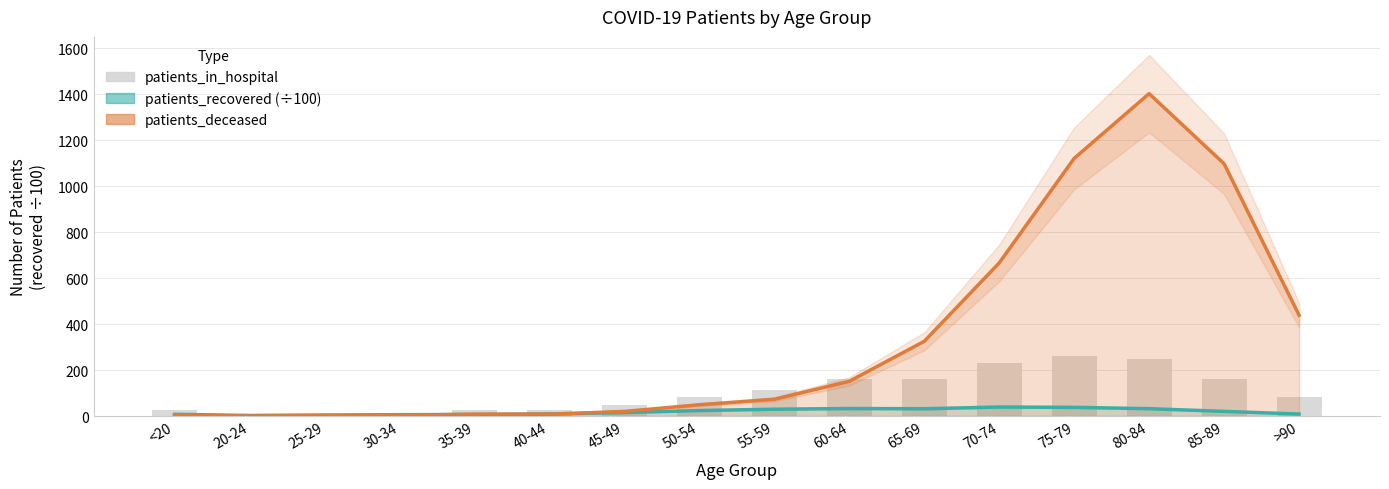

Is the value of patients_in_hospital at 70-74 greater than the value of patients_deceased at 80-84?

No